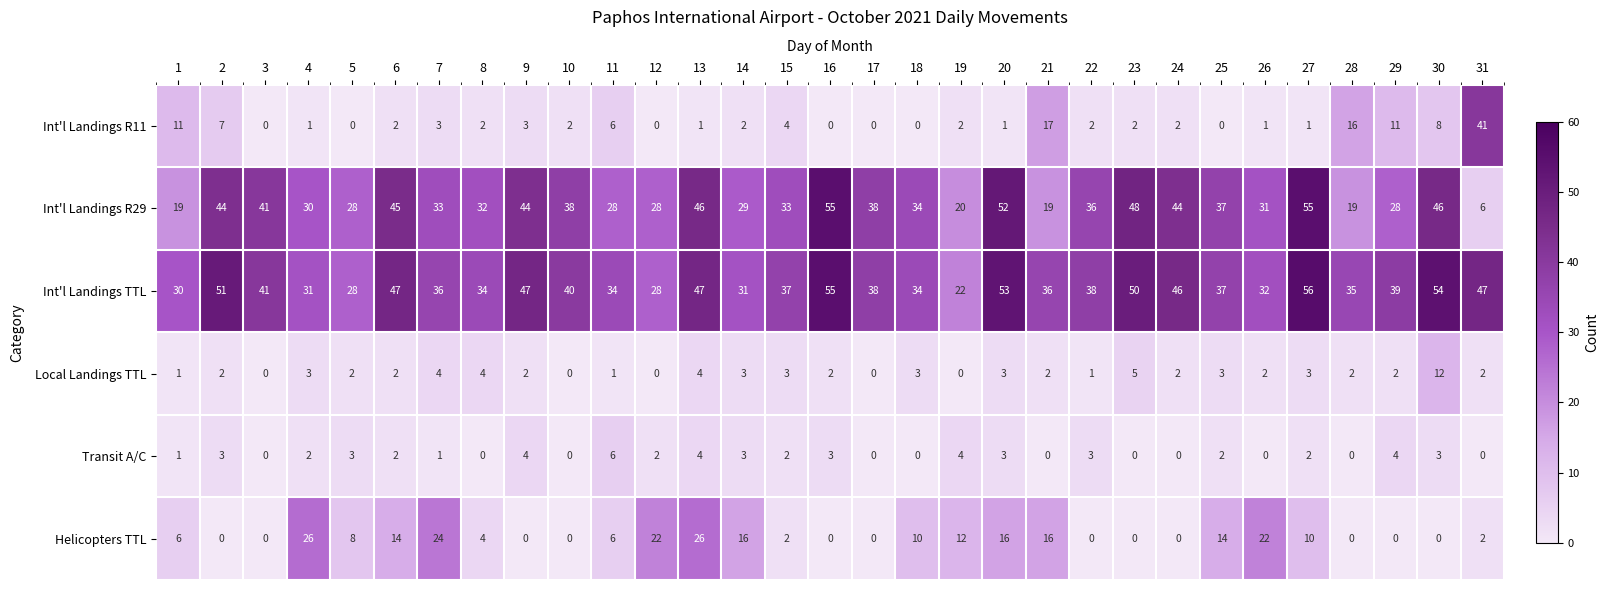

What is the greatest value displayed?

56